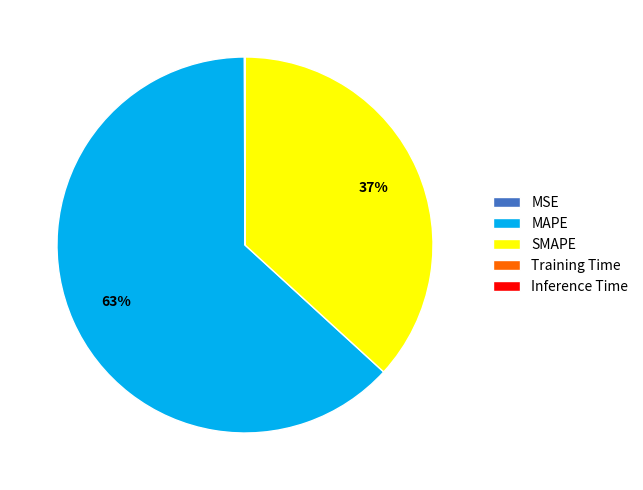

To the nearest percent, what portion does MAPE represent?

63%